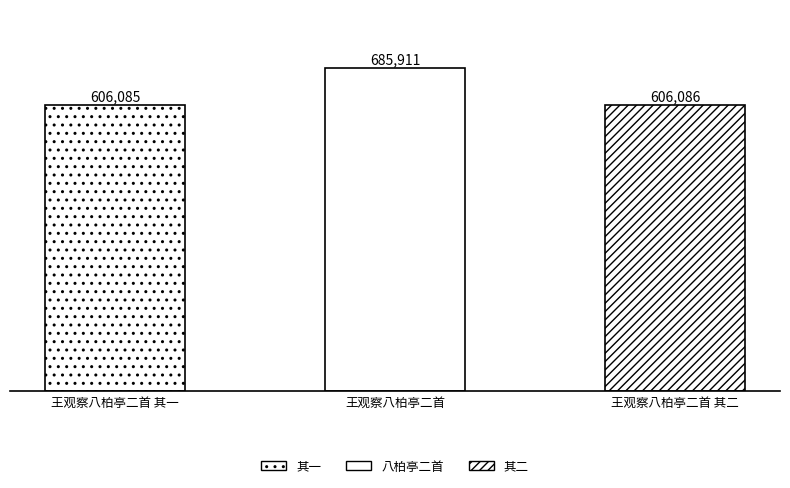

Rank the categories by value from highest to lowest.

王观察八柏亭二首, 王观察八柏亭二首 其二, 王观察八柏亭二首 其一